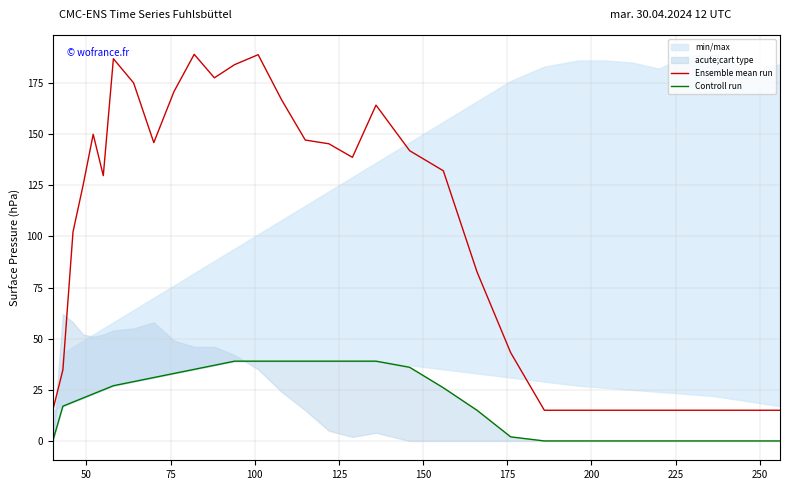

What is the highest value of the Ensemble mean run series?

189.0